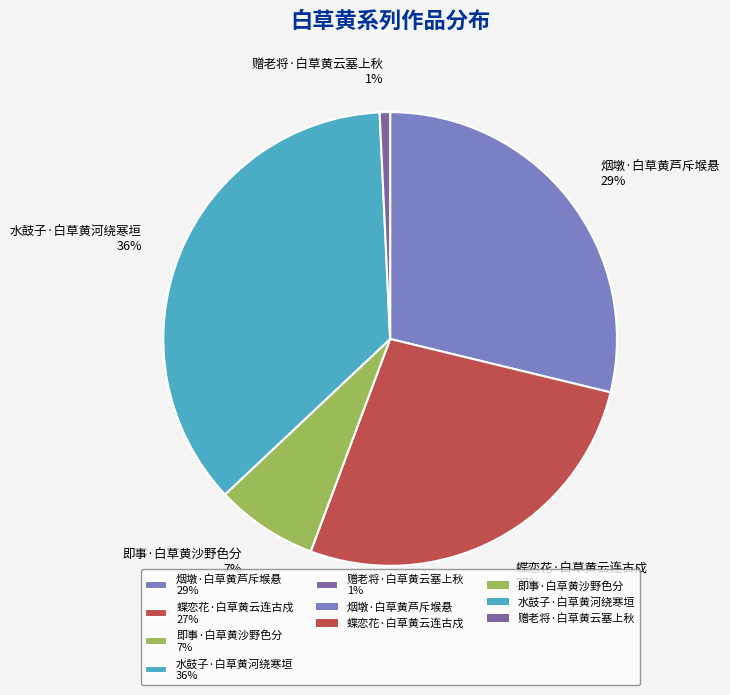

Count the number of slices in the pie.

5